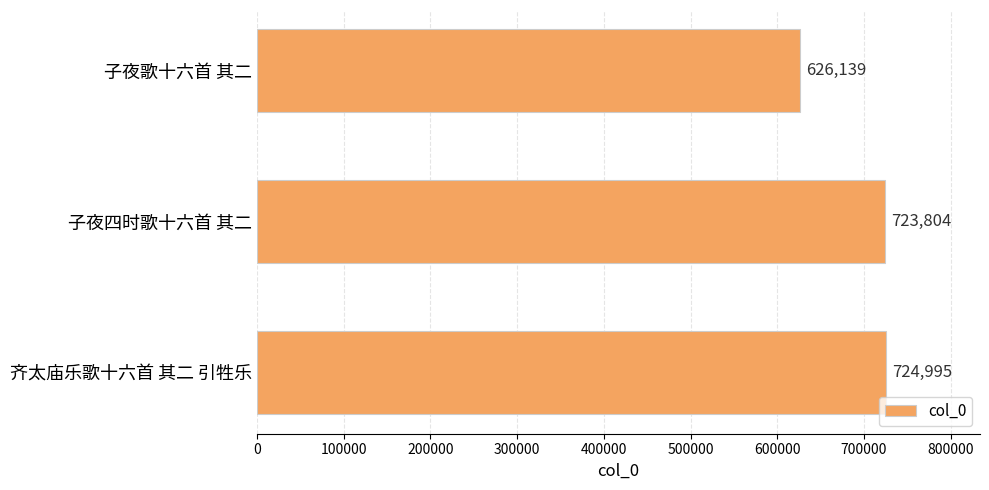

The value at 子夜四时歌十六首 其二 is 270413. True or false?

False